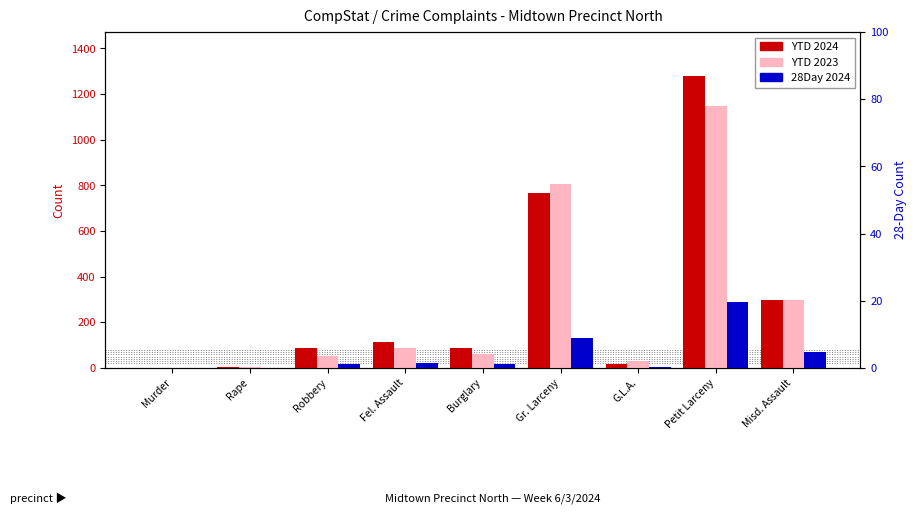

How many categories are shown in the chart?

9